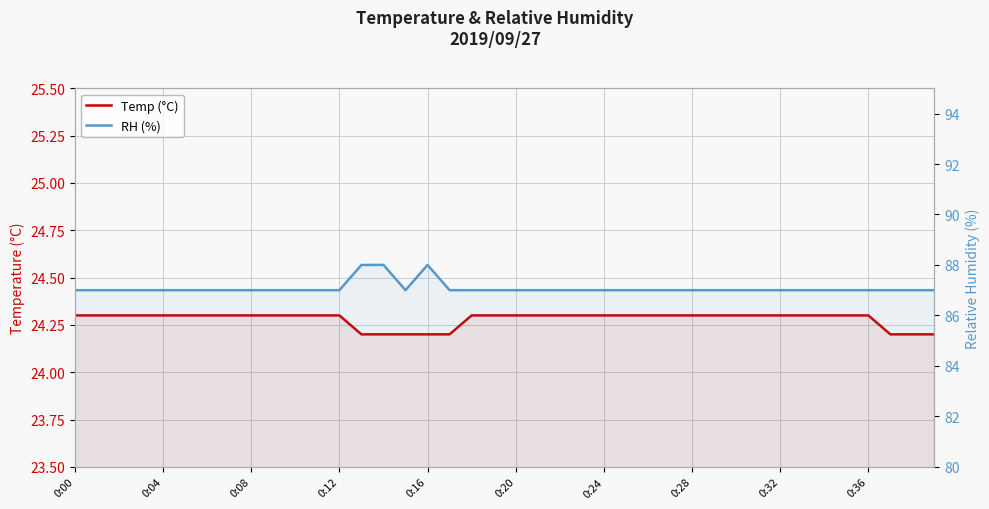

At which category is the sum across all series the highest?

13